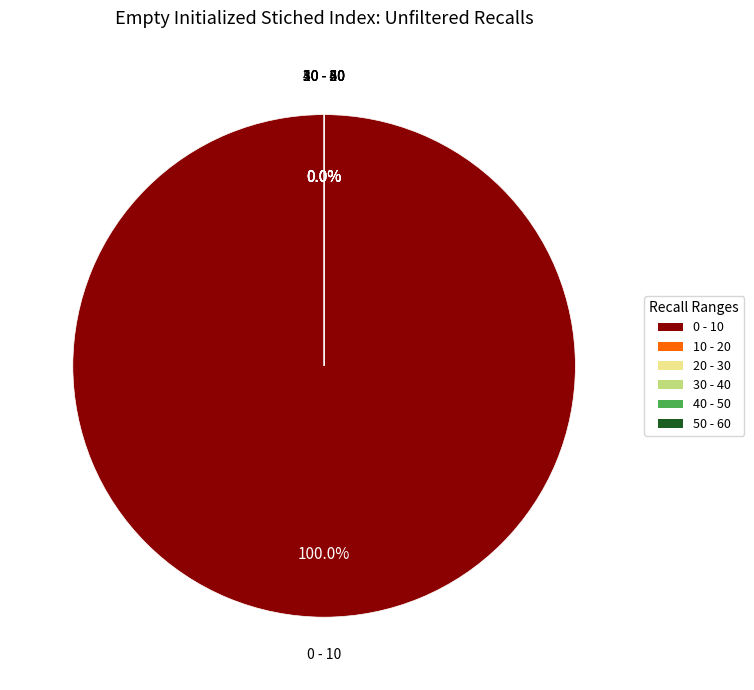

True or false: 14 accounts for 0% of the total.

True